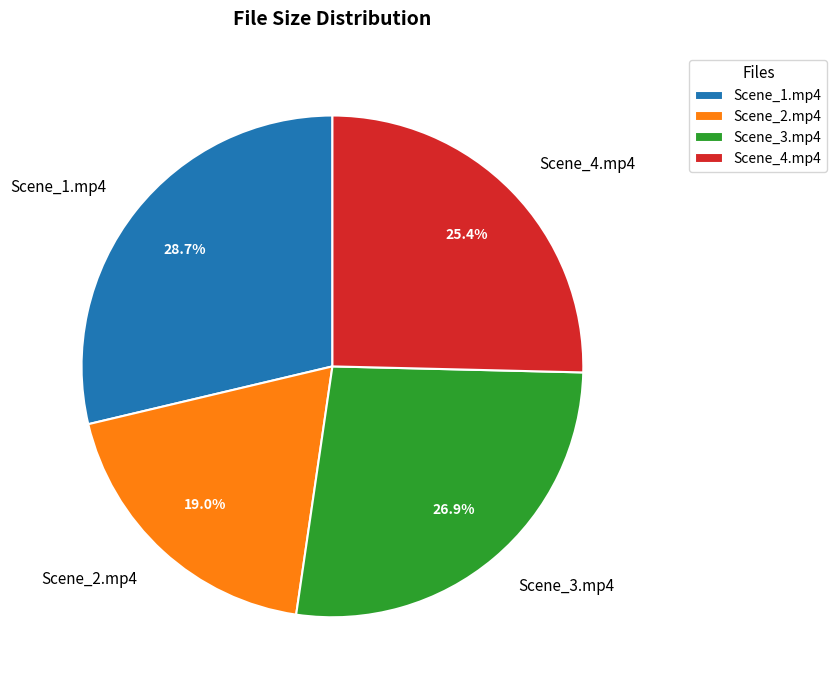

What is the ratio of the value at Scene_4.mp4 to the value at Scene_1.mp4?

0.9